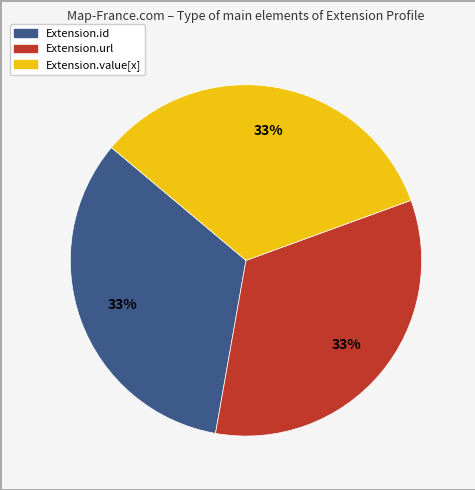

To the nearest percent, what is the difference between the largest and smallest slice percentages?

0%